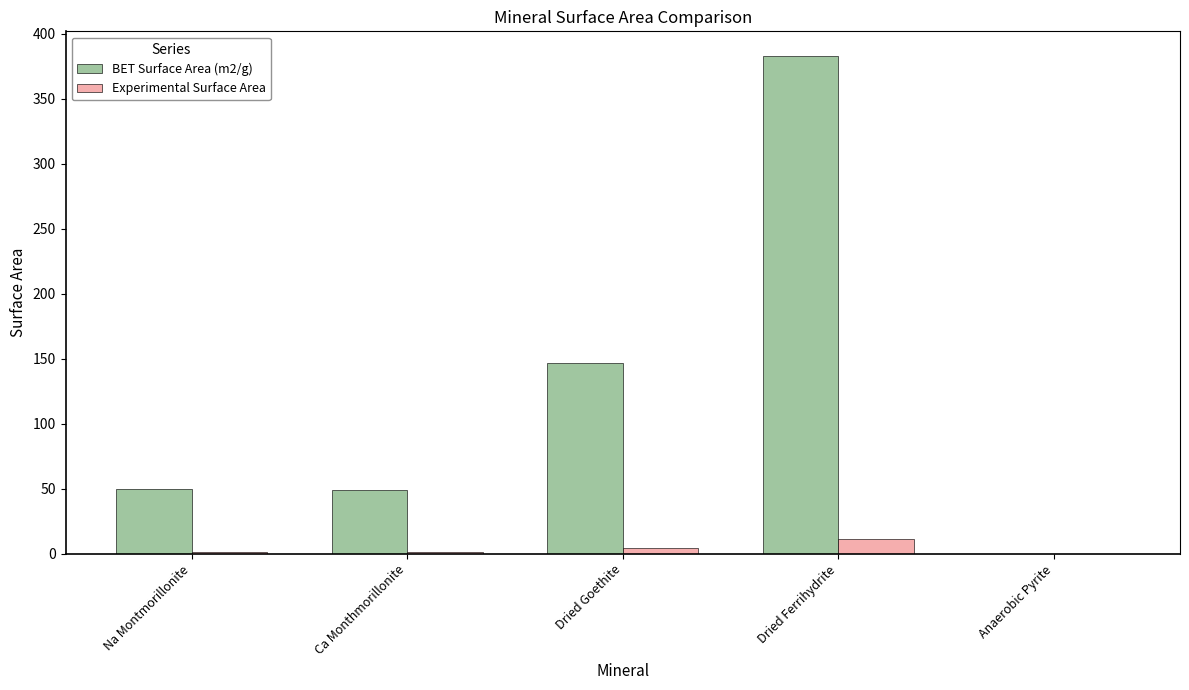

The BET Surface Area (m2/g) series shows 0.1 at Anaerobic Pyrite. True or false?

True